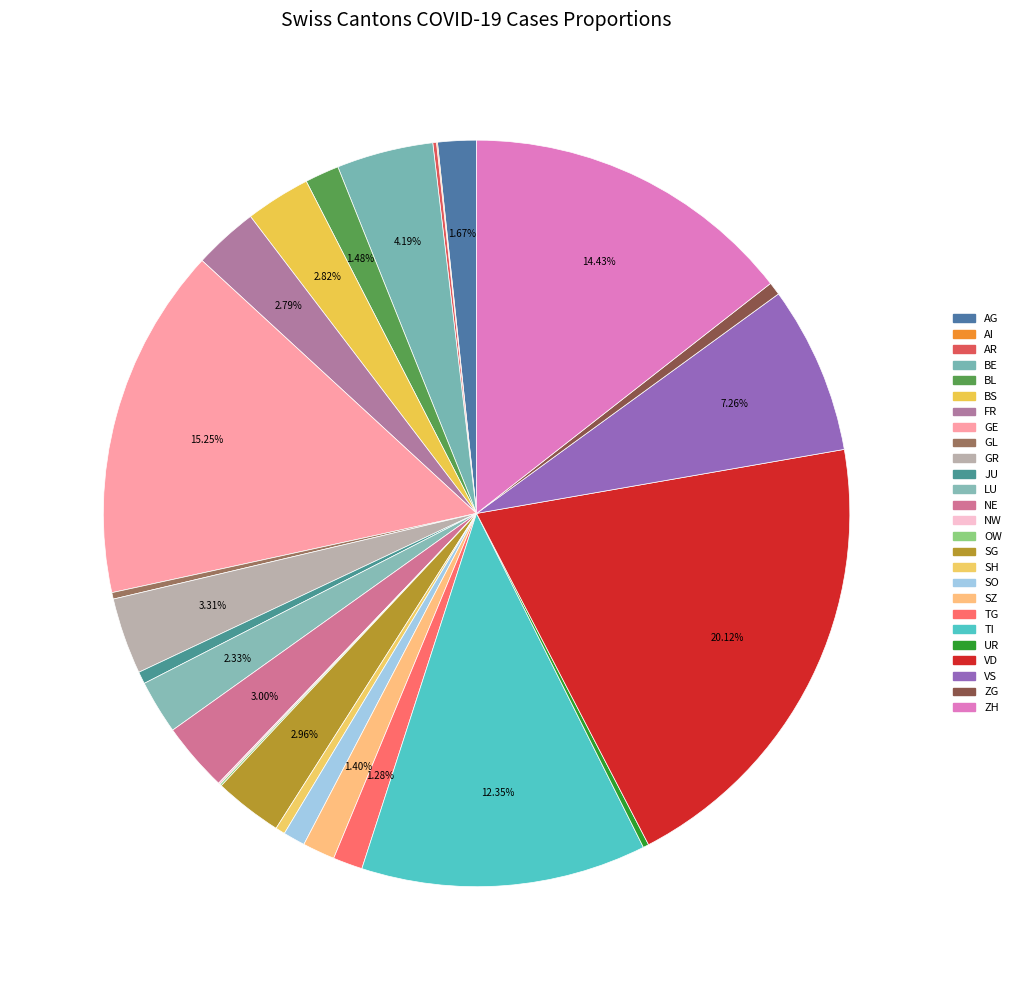

Count the number of slices in the pie.

26